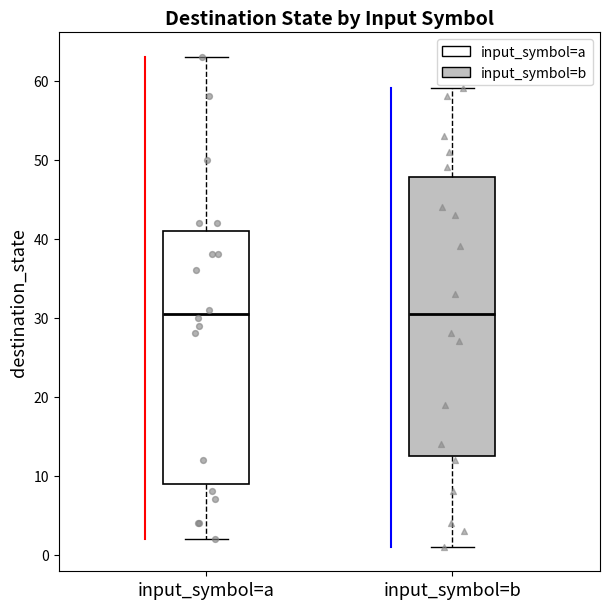

Where does the lower whisker of the box for input_symbol=b end on the y-axis? The values are not printed on the chart, so give them approximately, as read against the axis.

1